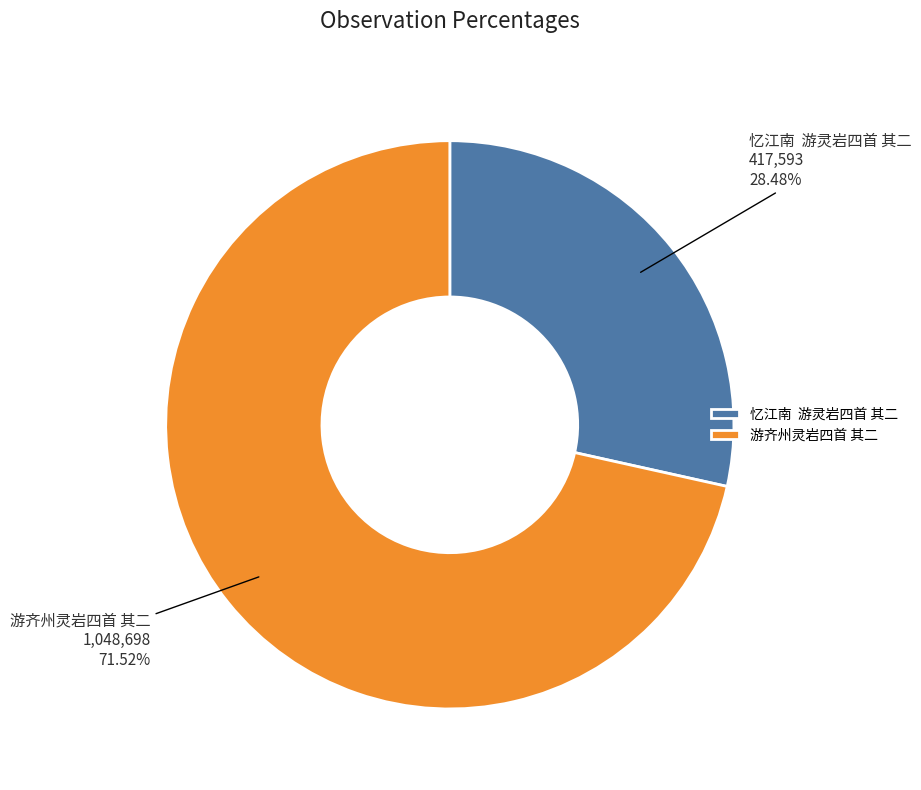

Which slice is the smallest?

忆江南 游灵岩四首 其二